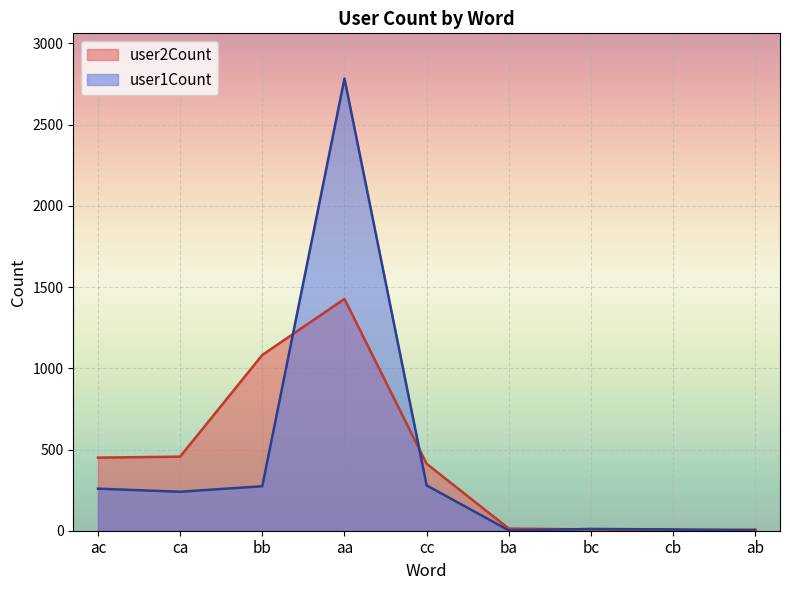

Reading left to right, list all the values displayed in this chart.

user2Count: 450	456	1082	1427	412	13	8	4	7
user1Count: 259	240	274	2784	279	2	11	8	2